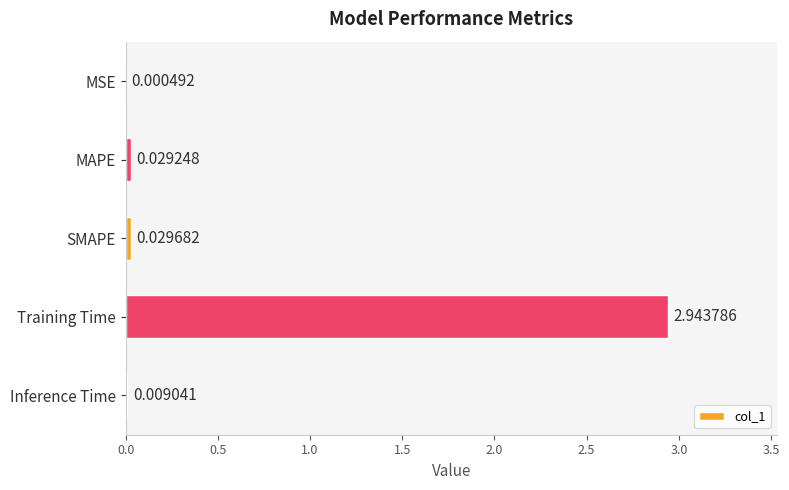

What is the change in value from Training Time to Inference Time?

-2.9